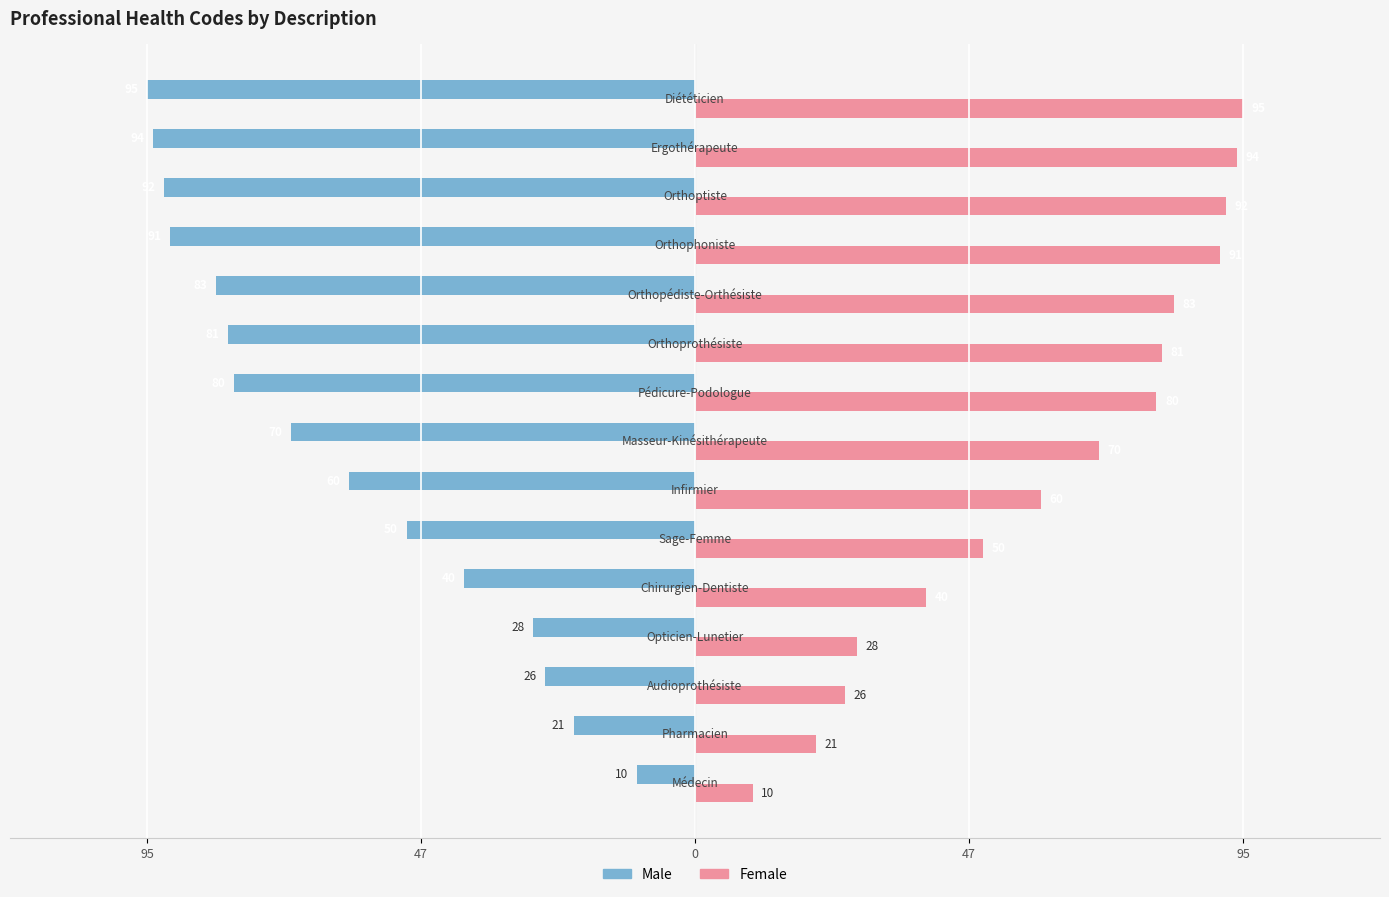

What are all the series names shown in the legend?

Male, Female